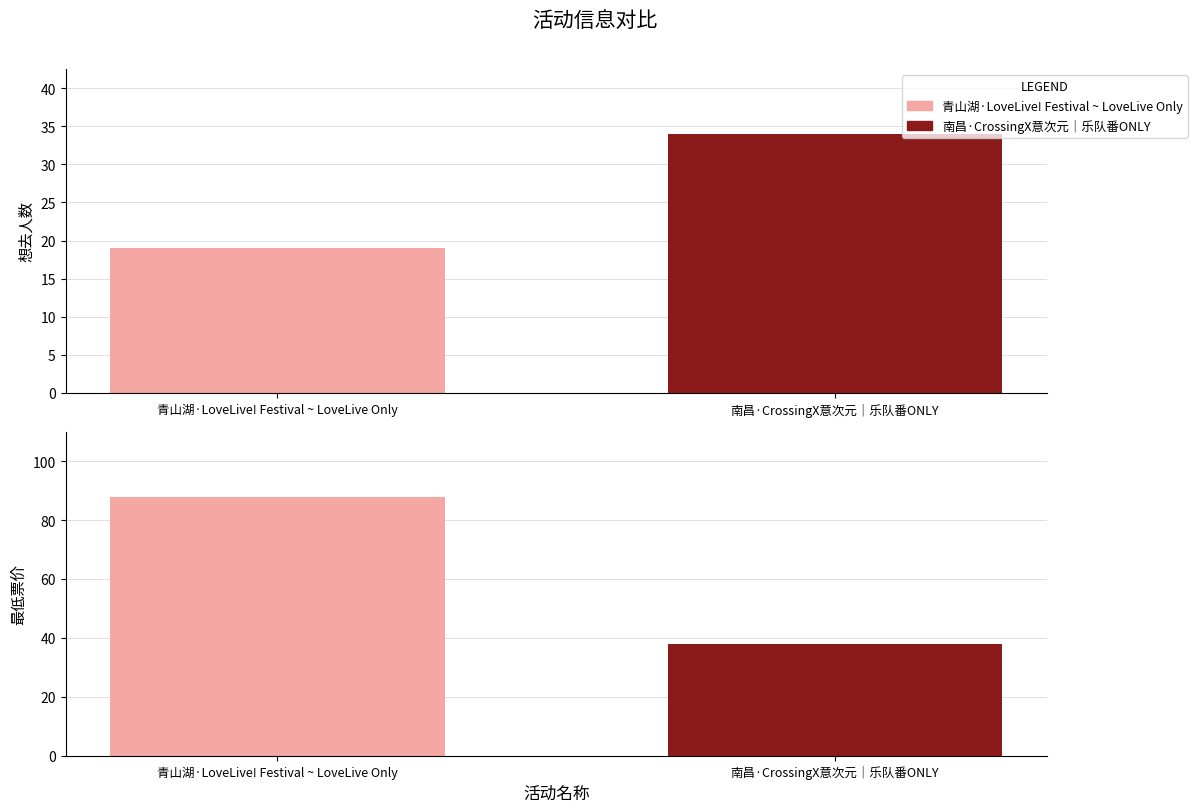

Reading left to right, extract all data points from this chart.

想去人数: 19	34
最低票价: 88	38